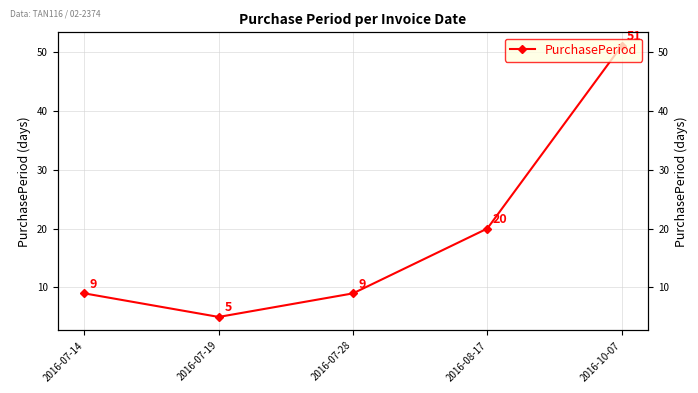

Rank the categories by value from lowest to highest.

2016-07-19, 2016-07-14, 2016-07-28, 2016-08-17, 2016-10-07